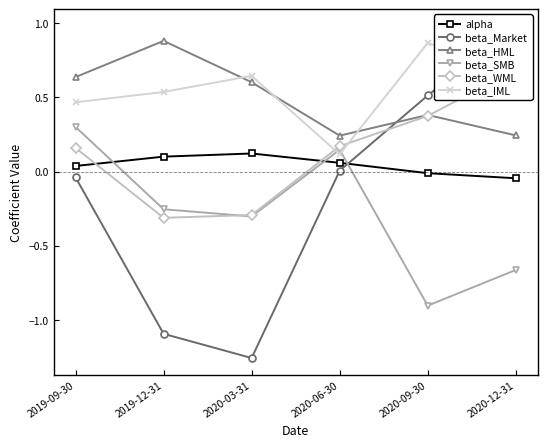

At which label does beta_WML first exceed 0?

2019-09-30